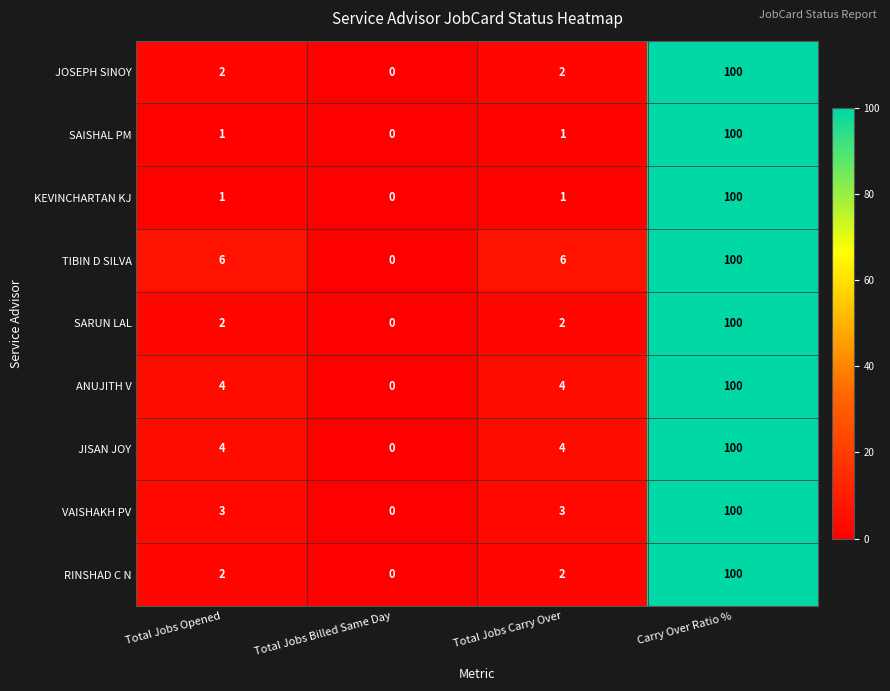

What is the difference between the maximum and minimum values in the JISAN JOY series?

100